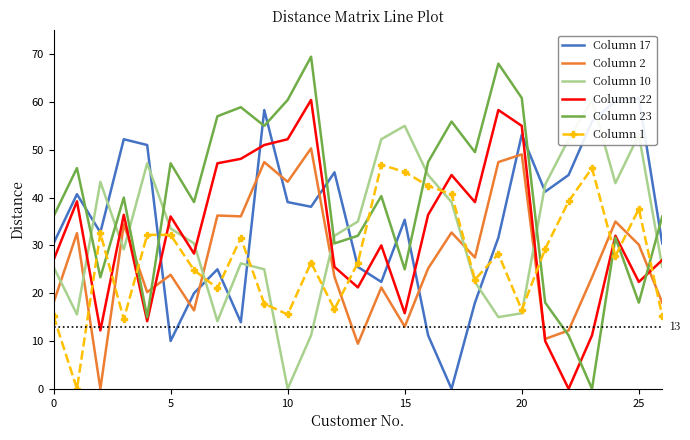

Which series ends up on top after the final intersection of Column 23 and Column 2?

Column 23